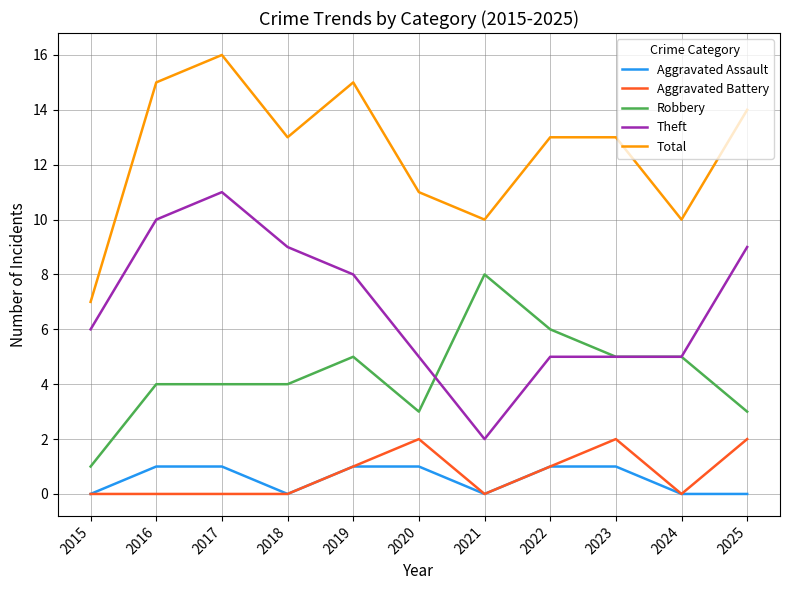

What is the spread (max minus min) of values at 2019?

14